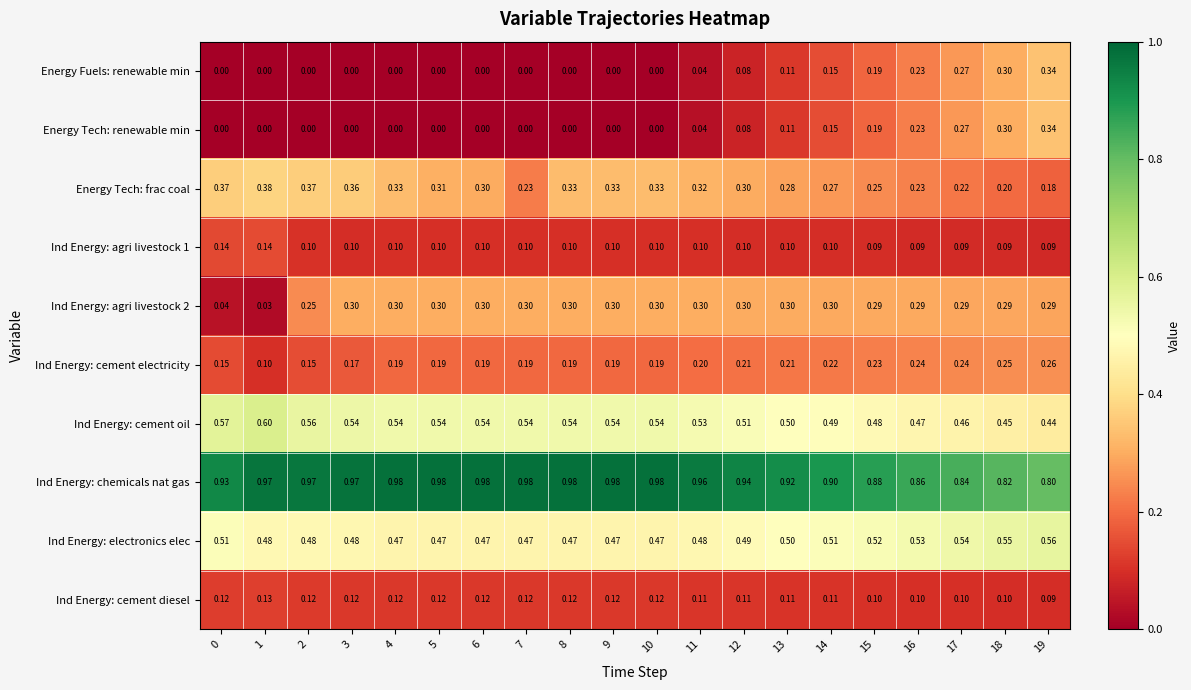

Is the value of Ind Energy: agri livestock 2 at 4 greater than the value of Ind Energy: chemicals nat gas at 7?

No